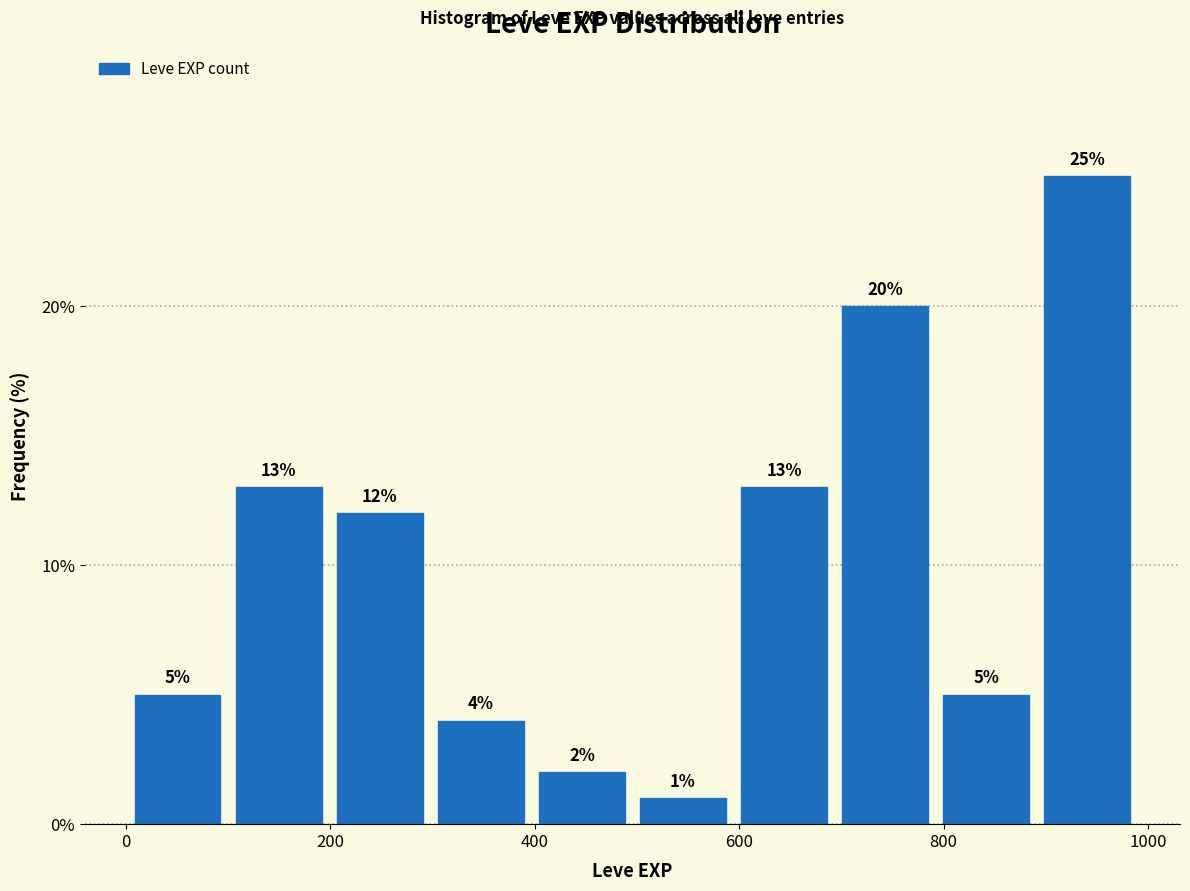

Reading left to right, transcribe this chart: for each bar, give the range it covers on the x-axis and its height. The bar edges are not printed on the chart, so give them approximately, as read against the axis.

0 to 100: 5
100 to 200: 13
200 to 300: 12
300 to 400: 4
400 to 500: 2
500 to 600: 1
600 to 700: 13
700 to 800: 20
800 to 900: 5
900 to 1000: 25